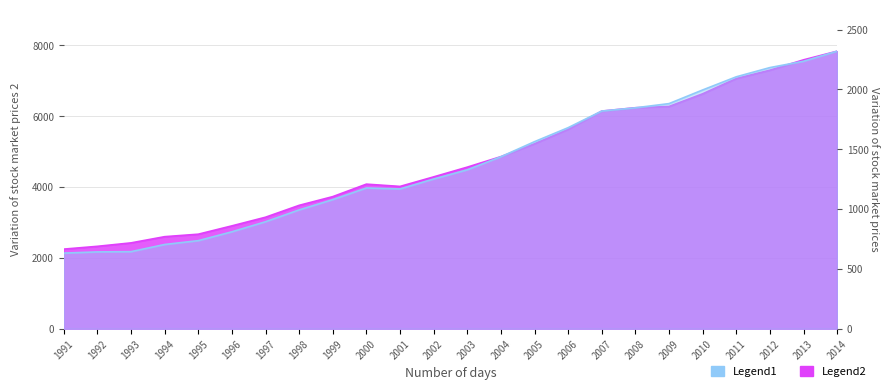

In Great Lakes, how many points are lower than both neighbors (excluding endpoints)?

1